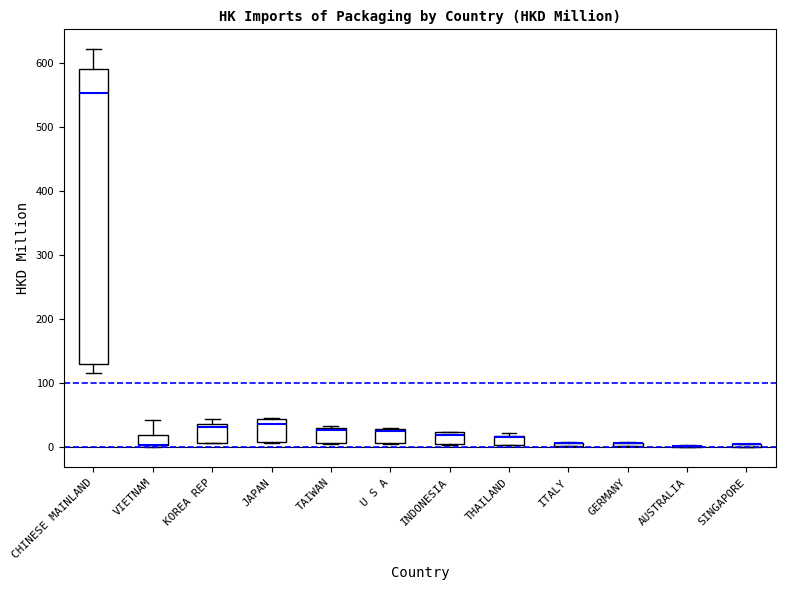

Where is the lower edge of the box for SINGAPORE on the y-axis? The values are not printed on the chart, so give them approximately, as read against the axis.

0